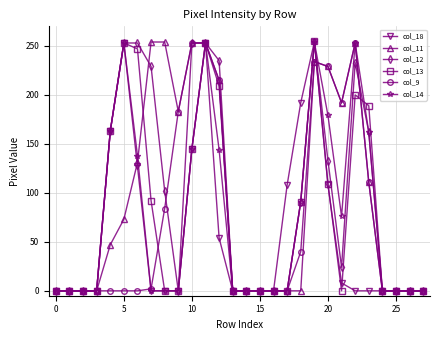

What is the value of the col_14 point at the 5th from the left?

163